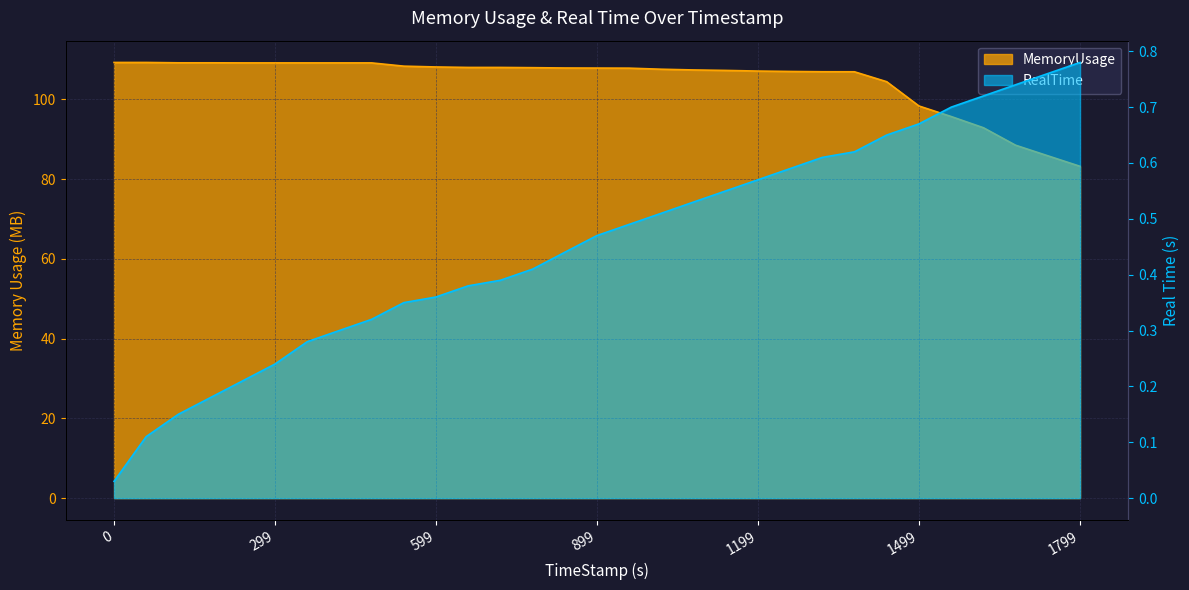

Reading left to right, what are all the values shown in this chart?

MemoryUsage: 109.3	109.3	109.2	109.2	109.2	109.2	109.2	109.2	109.2	108.3	108.1	108.0	108.0	108.0	107.9	107.8	107.8	107.6	107.4	107.3	107.1	107.0	106.9	106.9	104.4	98.3	95.7	92.9	88.5	85.9	83.2
RealTime: 0.0	0.1	0.1	0.2	0.2	0.2	0.3	0.3	0.3	0.3	0.4	0.4	0.4	0.4	0.4	0.5	0.5	0.5	0.5	0.6	0.6	0.6	0.6	0.6	0.7	0.7	0.7	0.7	0.7	0.8	0.8